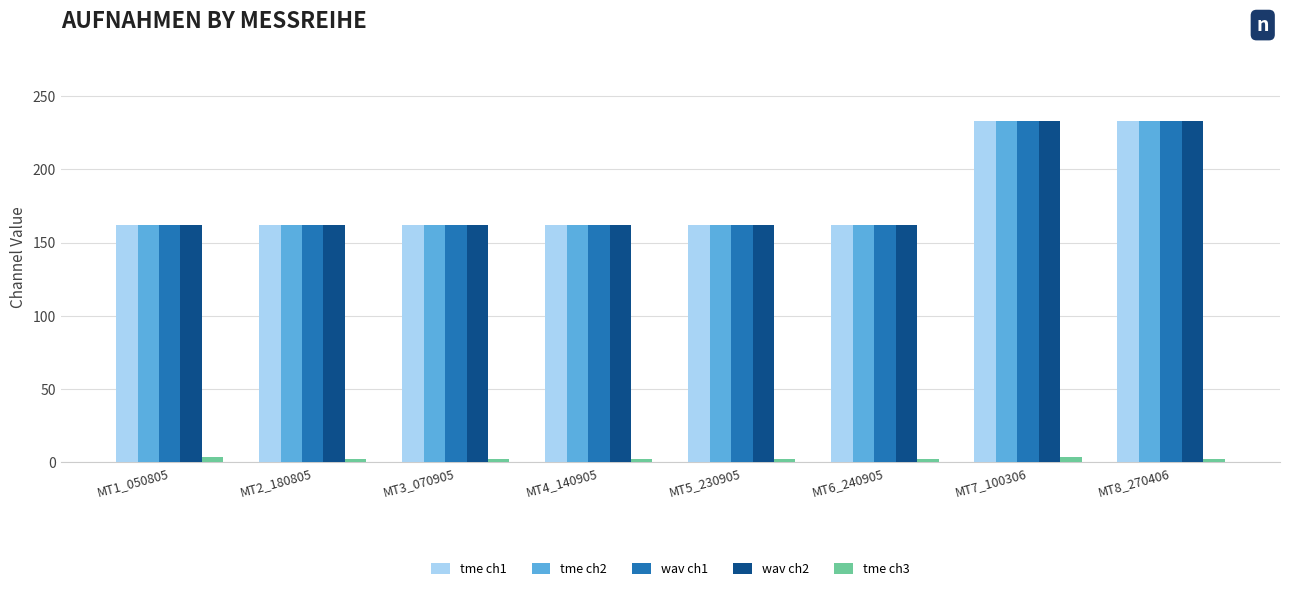

What position from the right is MT6_240905?

3